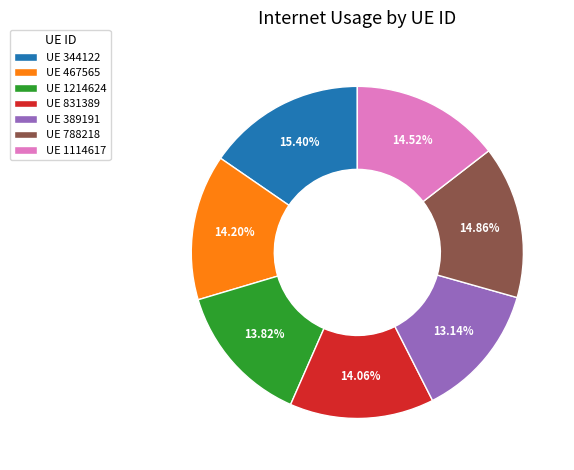

How many slices are in this pie chart?

7